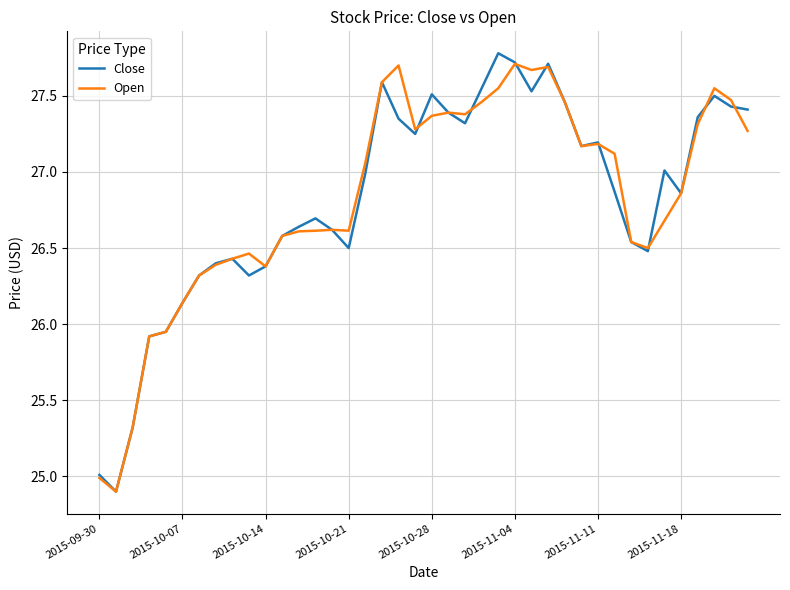

What is the minimum value for Close?

24.9